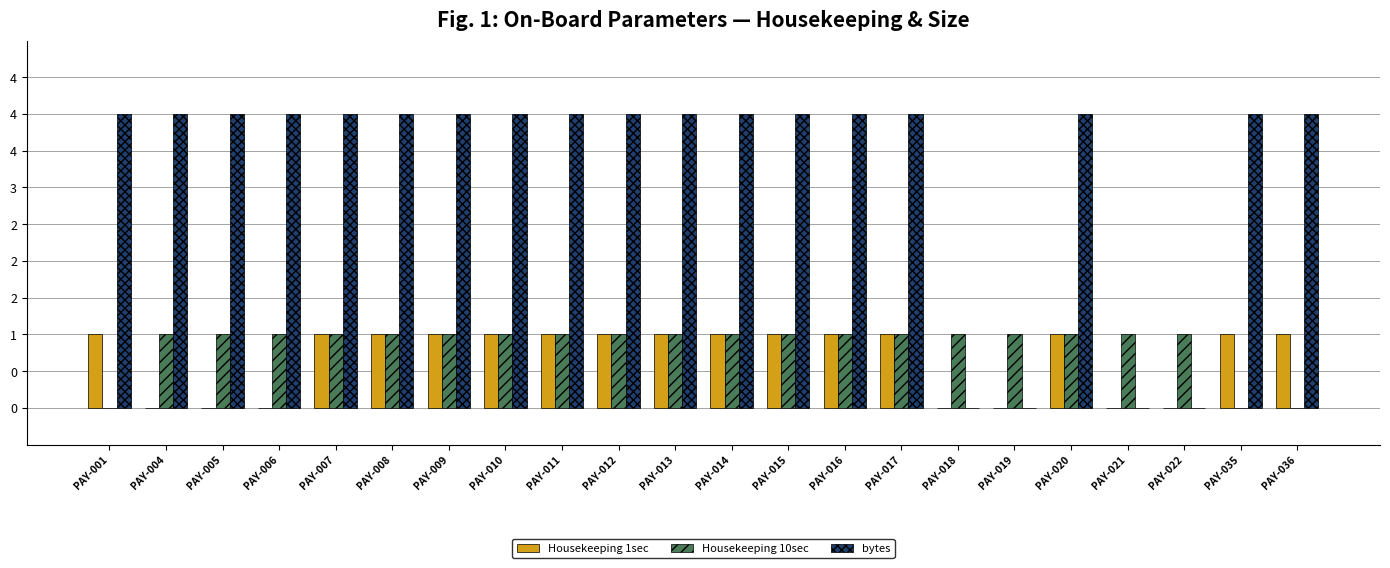

Are the bars grouped side by side (vs. stacked)?

Yes